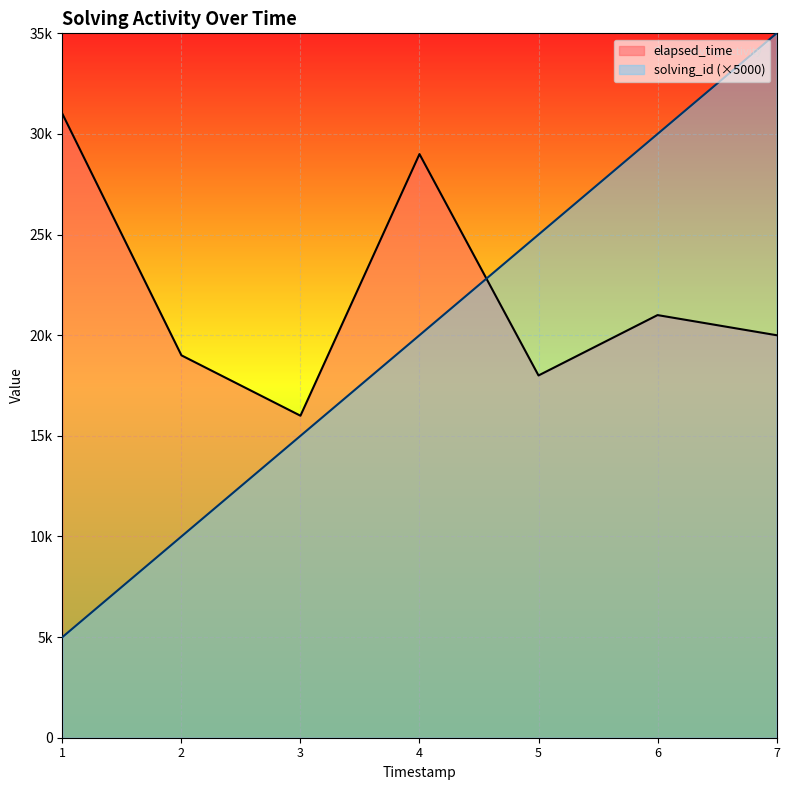

What are all the series names shown in the legend?

elapsed_time, solving_id (×5000)